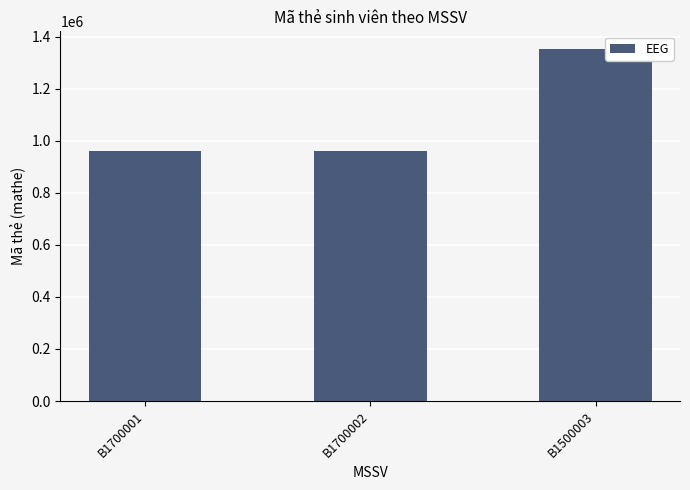

What is the approximate value at B1500003?

1352398